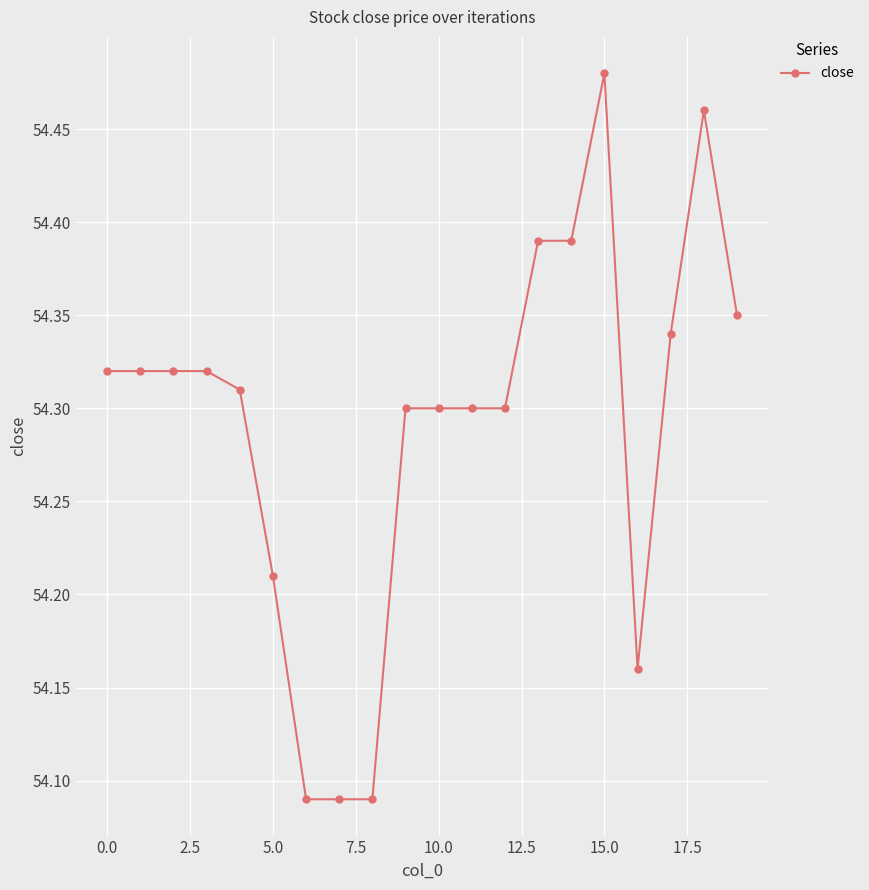

Count the number of data series in this chart.

1